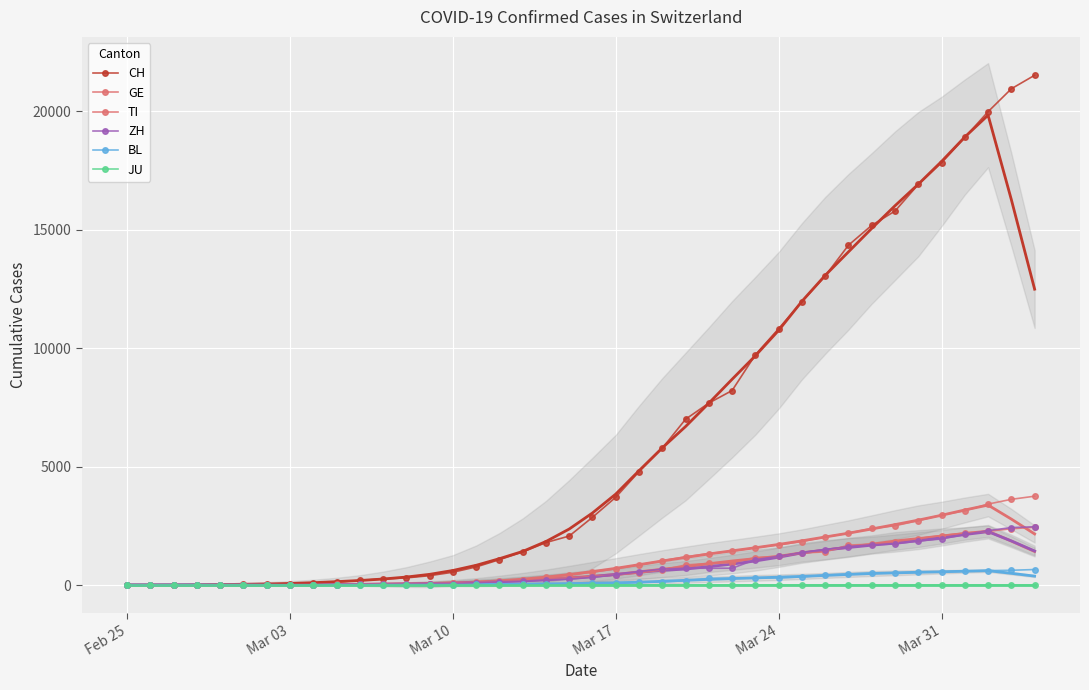

Reading left to right, transcribe all the data shown in this chart.

CH: 0	2	6	13	23	29	40	59	83	125	197	257	303	396	542	766	1072	1398	1795	2071	2863	3709	4792	5780	7004	7685	8216	9724	10828	11967	13051	14353	15192	15795	16917	17836	18902	19991	20959	21529
GE: 0	1	1	4	8	9	10	13	14	17	25	38	40	56	76	109	150	222	340	423	544	692	848	1027	1194	1331	1430	1582	1699	1837	2033	2190	2393	2505	2721	2958	3137	3420	3621	3753
TI: 0	1	1	1	2	2	4	8	13	25	28	41	49	61	75	108	163	206	265	293	368	426	511	638	849	916	945	1162	1209	1354	1401	1688	1727	1837	1962	2091	2195	2271	2377	2442
ZH: 0	2	2	2	6	7	10	13	15	23	29	34	40	49	62	101	140	163	218	250	326	429	568	679	711	711	711	1073	1221	1368	1500	1627	1701	1733	1859	1947	2136	2300	2428	2461
BL: 0	0	0	1	2	2	2	2	2	6	6	15	19	20	22	26	26	42	47	54	76	89	116	134	184	282	289	302	306	341	422	466	502	511	539	561	588	610	625	656
JU: 0	0	0	0	0	0	0	0	0	0	0	0	0	0	0	0	0	0	0	0	0	0	0	0	0	0	0	0	0	0	0	0	0	0	0	0	0	0	0	0